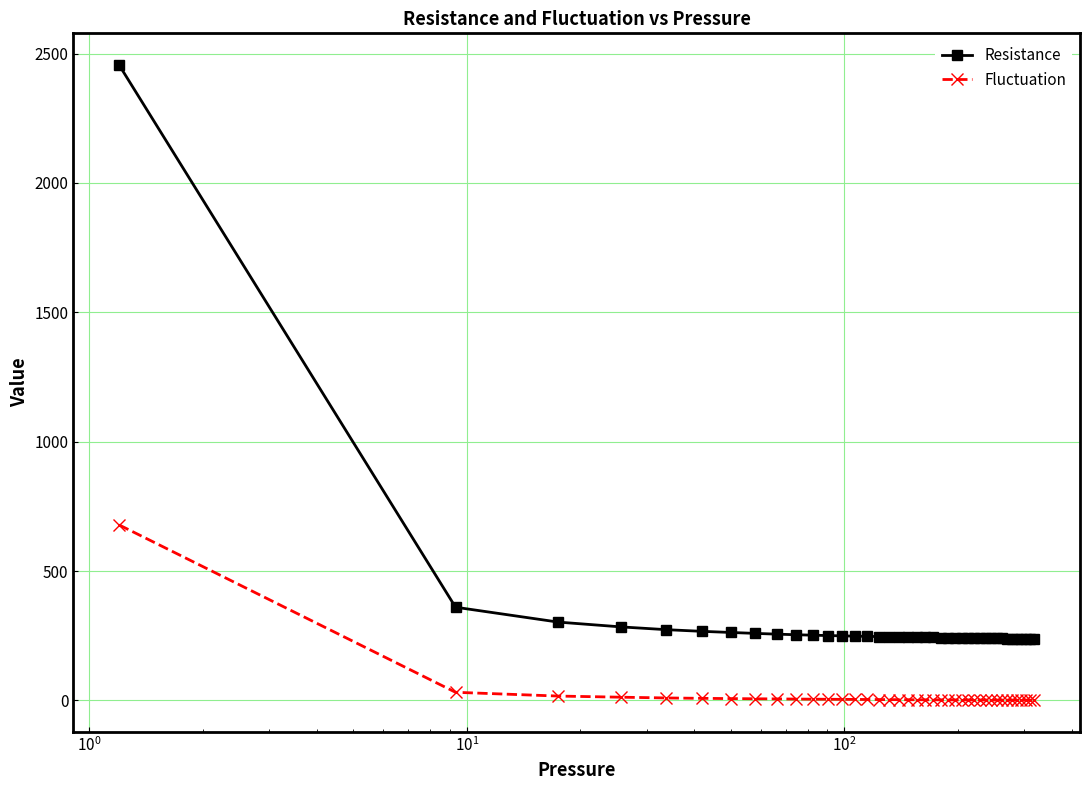

List the series in order of their peak value, lowest first.

Fluctuation, Resistance